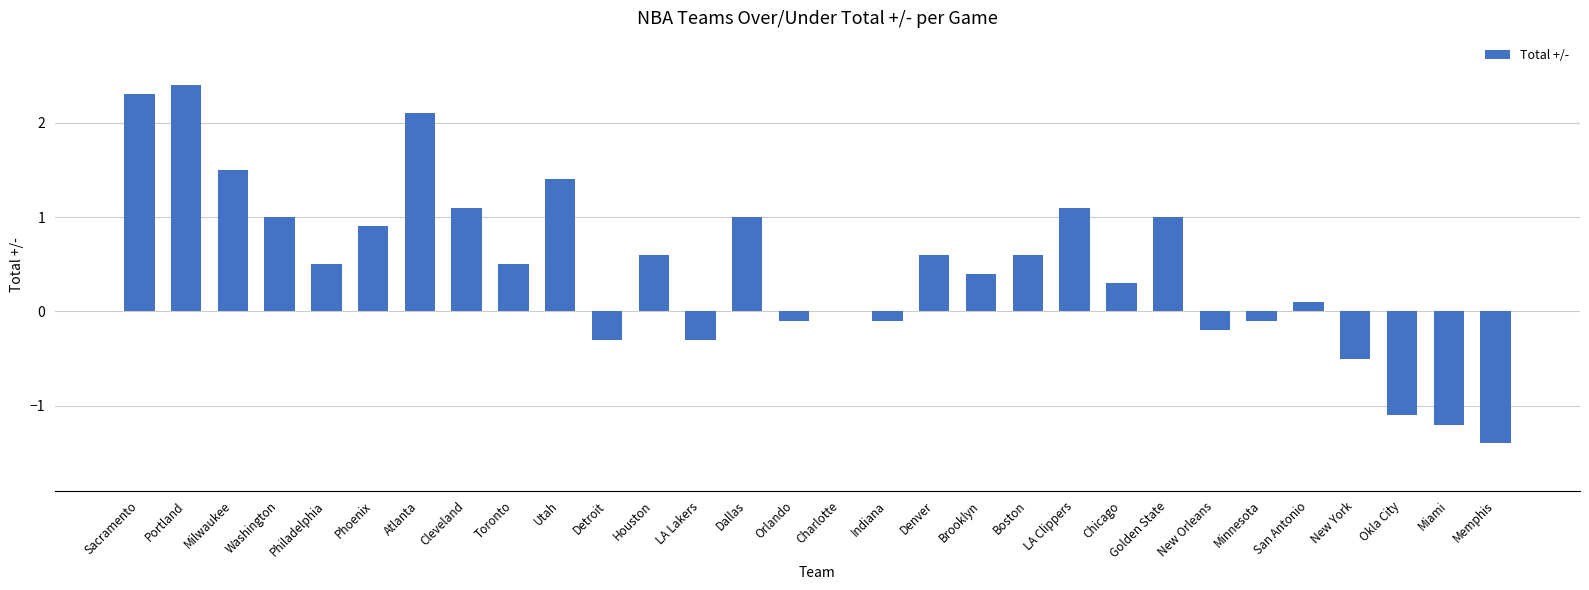

Where is the data nearest to the value 0?

Charlotte